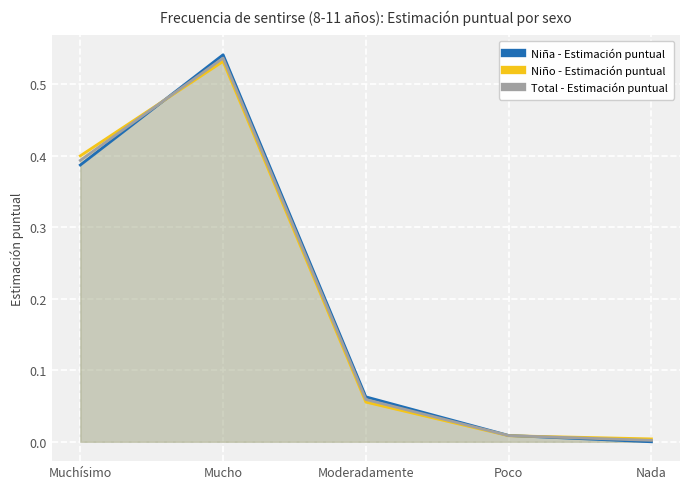

Which series has the widest spread of values?

Niña - Estimación puntual